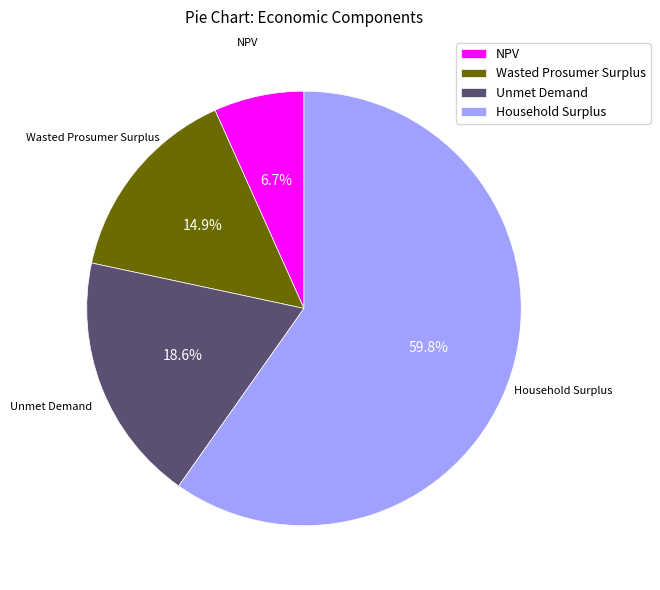

Which category accounts for the majority?

Household Surplus